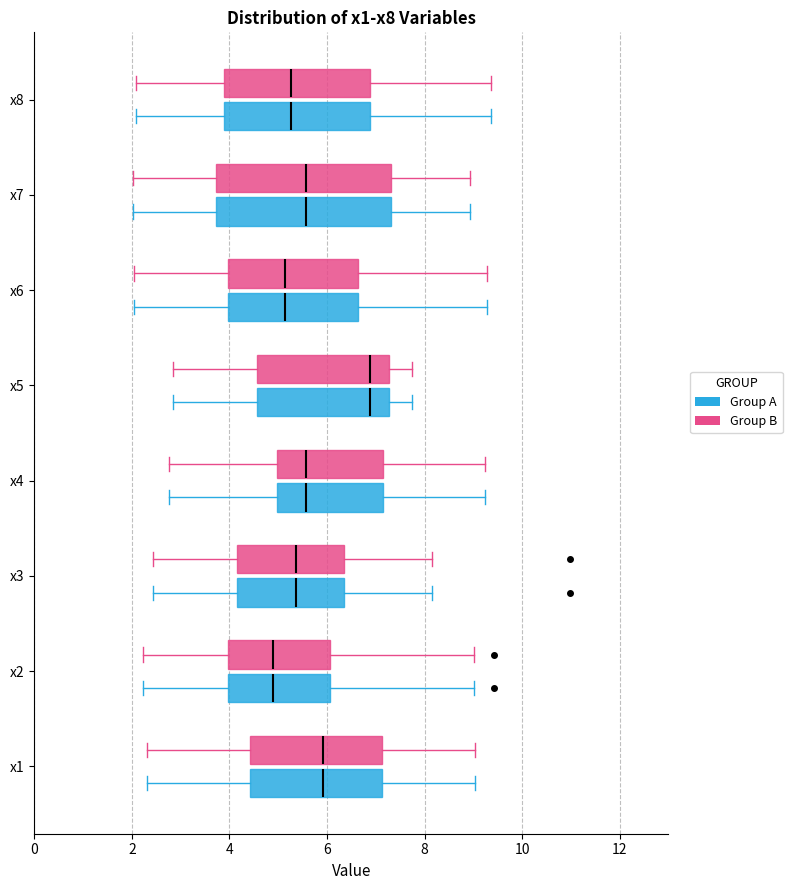

Reading bottom to top, transcribe this box plot: for each box, give where its median line is, the range the box spans, and where its two whiskers end, as read against the x-axis. The values are not printed on the chart, so give them approximately, as read against the axis.

x1 (Group A): median 6.0, box 4.4 to 7.2, whiskers 2.4 to 9.0
x1 (Group B): median 6.0, box 4.4 to 7.2, whiskers 2.4 to 9.0
x2 (Group A): median 5.0, box 4.0 to 6.0, whiskers 2.2 to 9.0
x2 (Group B): median 5.0, box 4.0 to 6.0, whiskers 2.2 to 9.0
x3 (Group A): median 5.4, box 4.2 to 6.4, whiskers 2.4 to 8.2
x3 (Group B): median 5.4, box 4.2 to 6.4, whiskers 2.4 to 8.2
x4 (Group A): median 5.6, box 5.0 to 7.2, whiskers 2.8 to 9.2
x4 (Group B): median 5.6, box 5.0 to 7.2, whiskers 2.8 to 9.2
x5 (Group A): median 6.8, box 4.6 to 7.2, whiskers 2.8 to 7.8
x5 (Group B): median 6.8, box 4.6 to 7.2, whiskers 2.8 to 7.8
x6 (Group A): median 5.2, box 4.0 to 6.6, whiskers 2.0 to 9.2
x6 (Group B): median 5.2, box 4.0 to 6.6, whiskers 2.0 to 9.2
x7 (Group A): median 5.6, box 3.8 to 7.4, whiskers 2.0 to 9.0
x7 (Group B): median 5.6, box 3.8 to 7.4, whiskers 2.0 to 9.0
x8 (Group A): median 5.2, box 3.8 to 6.8, whiskers 2.0 to 9.4
x8 (Group B): median 5.2, box 3.8 to 6.8, whiskers 2.0 to 9.4